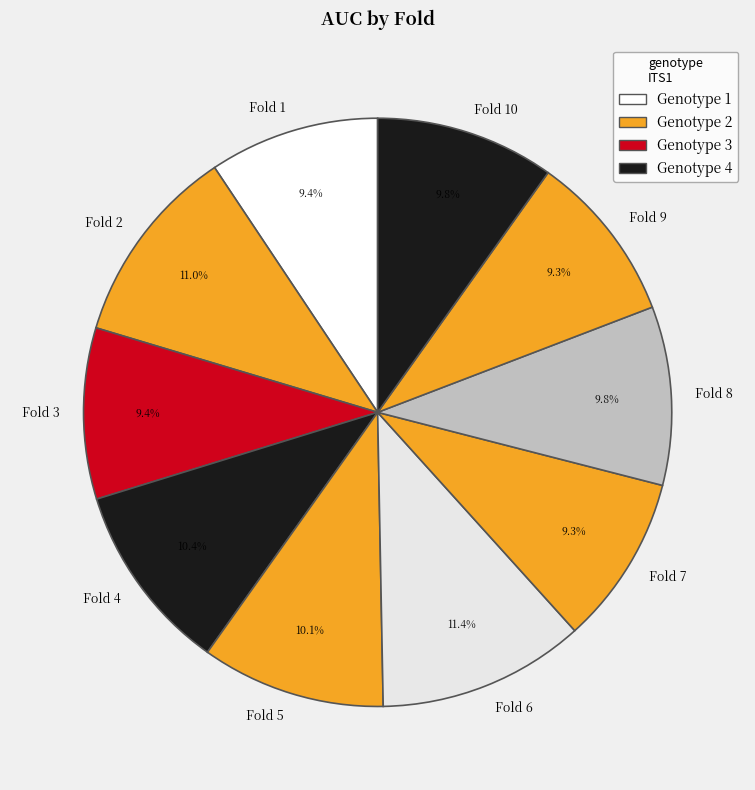

Is Fold 8 the majority of the pie?

No